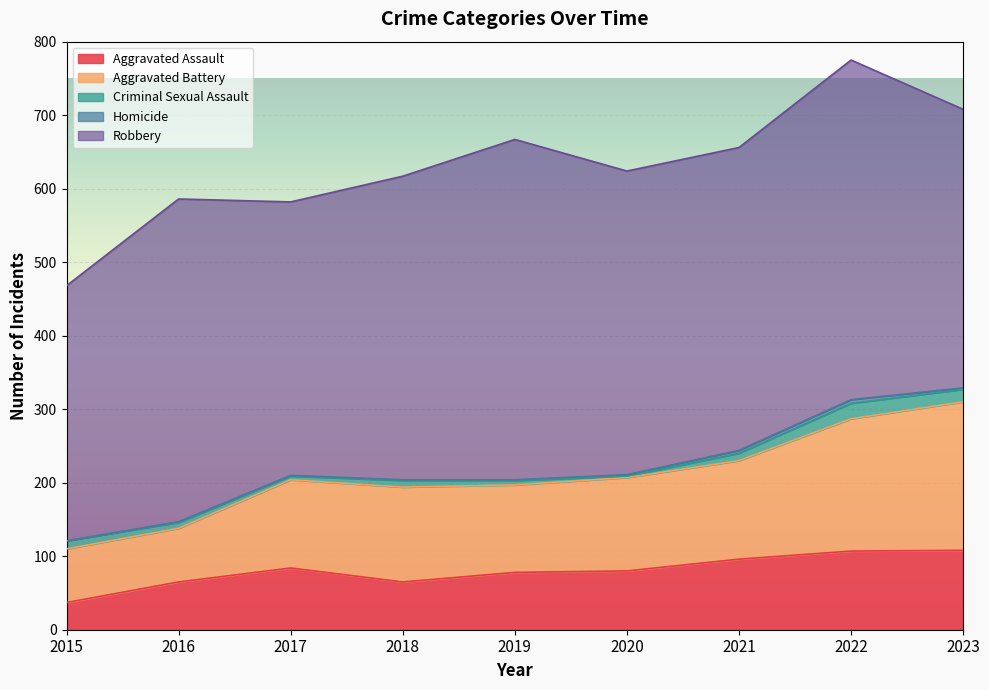

Rank the categories by Robbery value from highest to lowest.

2019, 2022, 2016, 2018, 2020, 2021, 2023, 2017, 2015